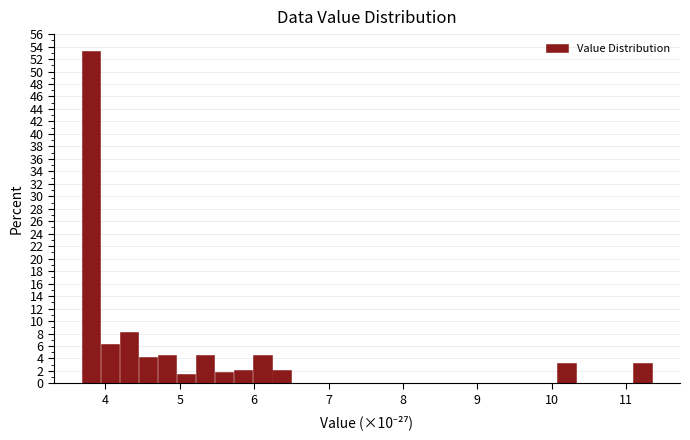

Around what value on the x-axis is the tallest bar? Give the approximate position of its centre, as read against the axis.

3.8